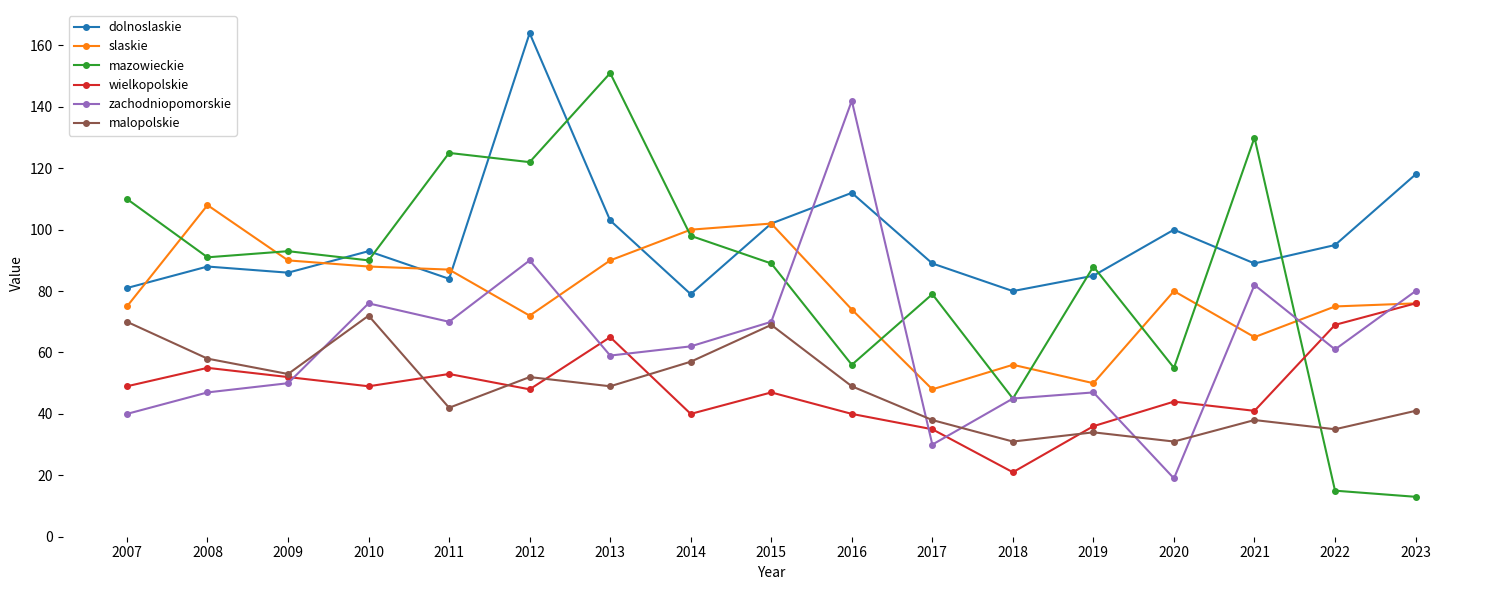

What is the lowest value of the dolnoslaskie series?

79